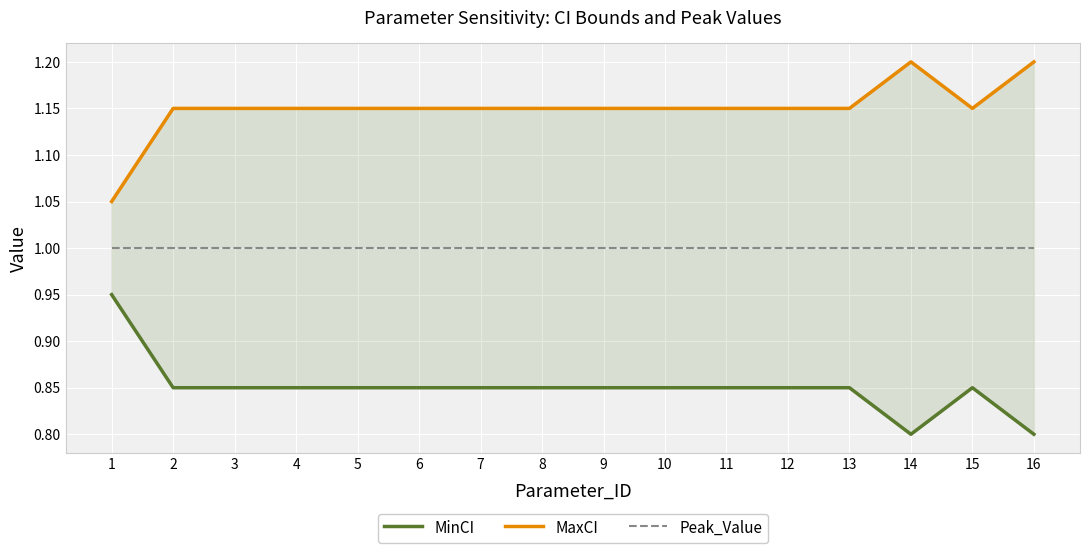

At 4, list the series in order from smallest to largest.

MinCI, Peak_Value, MaxCI